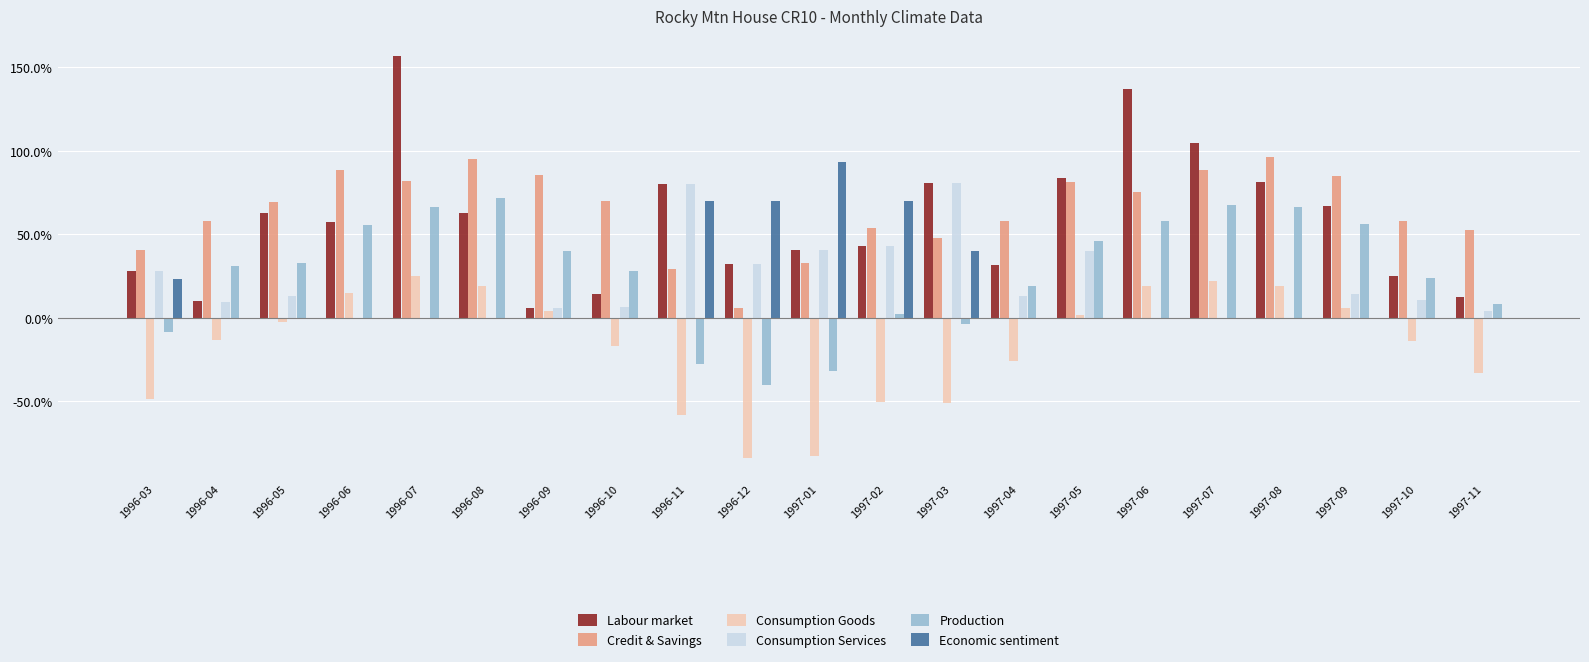

Which series changed the most between 1996-09 and 1997-06?

Labour market